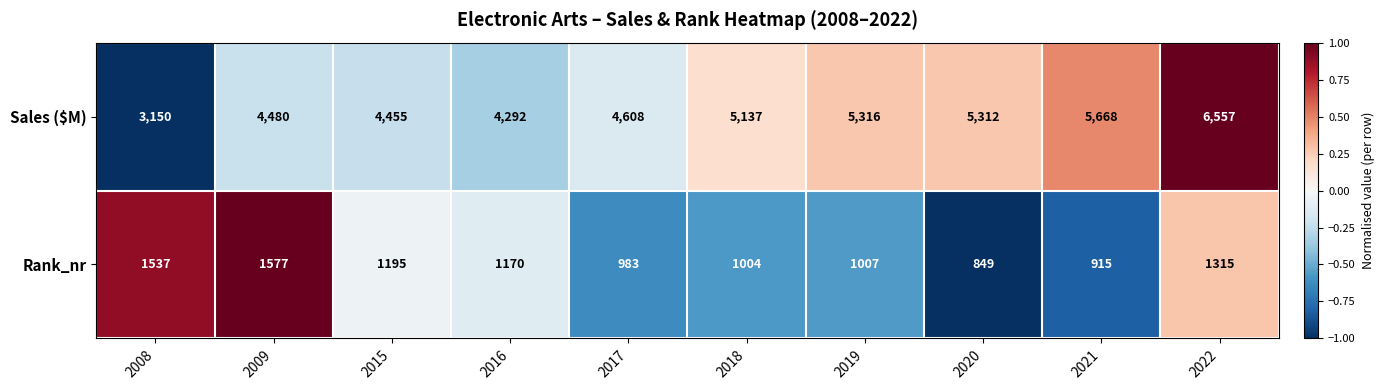

What is the smallest value displayed?

849